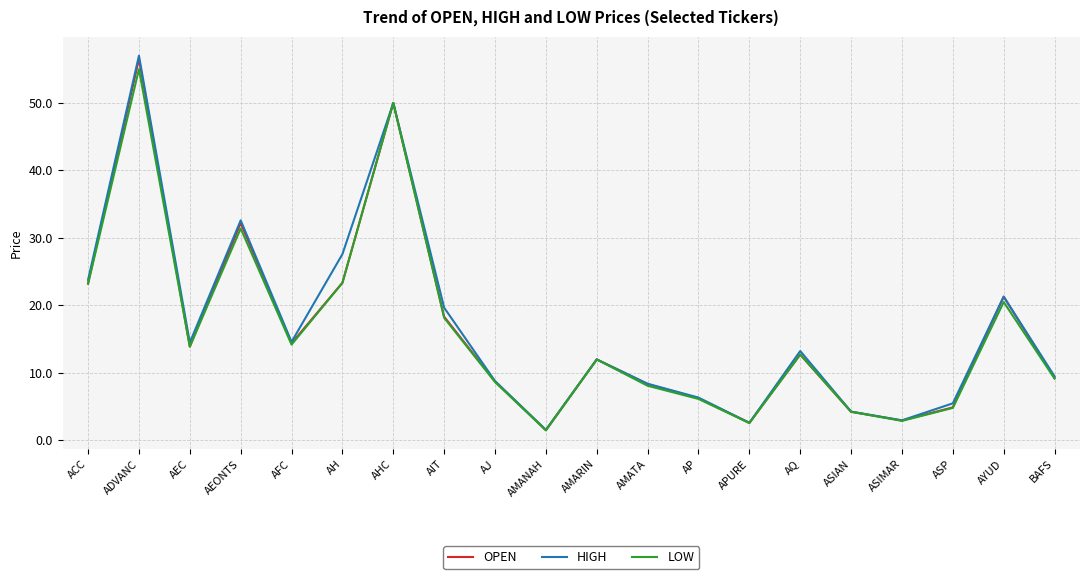

How many interior local peaks does the HIGH series have?

6